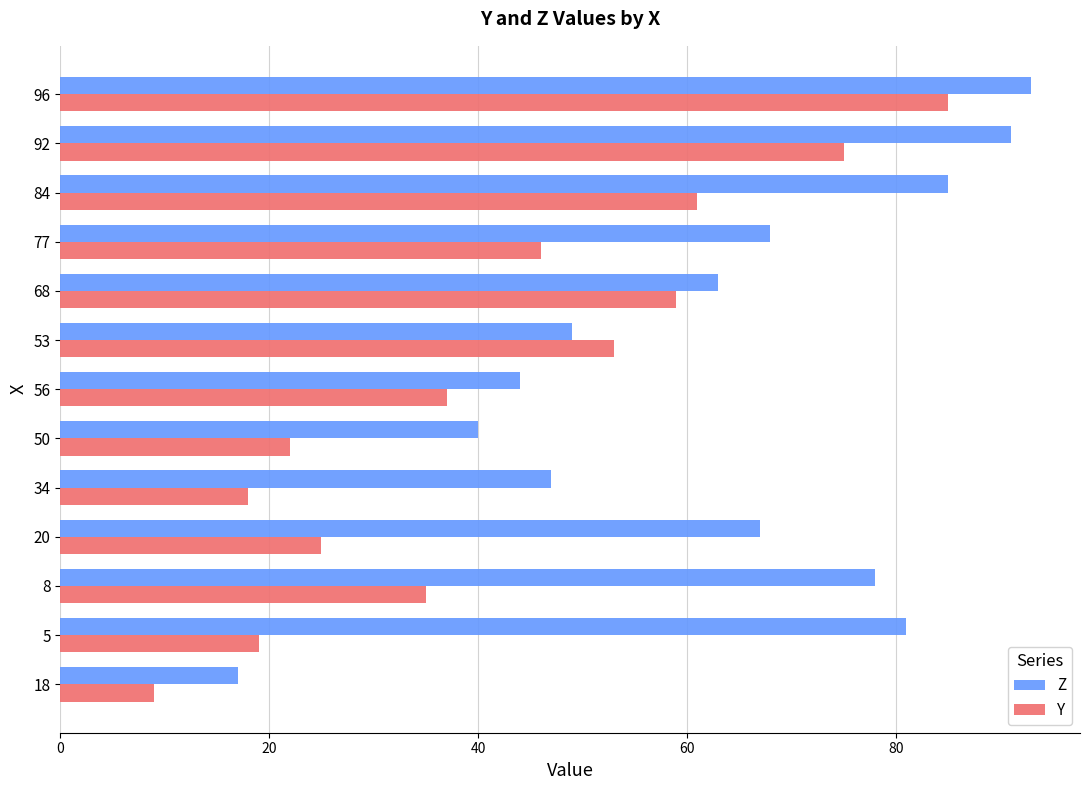

True or false: Y has a value of 29 at 96.

False